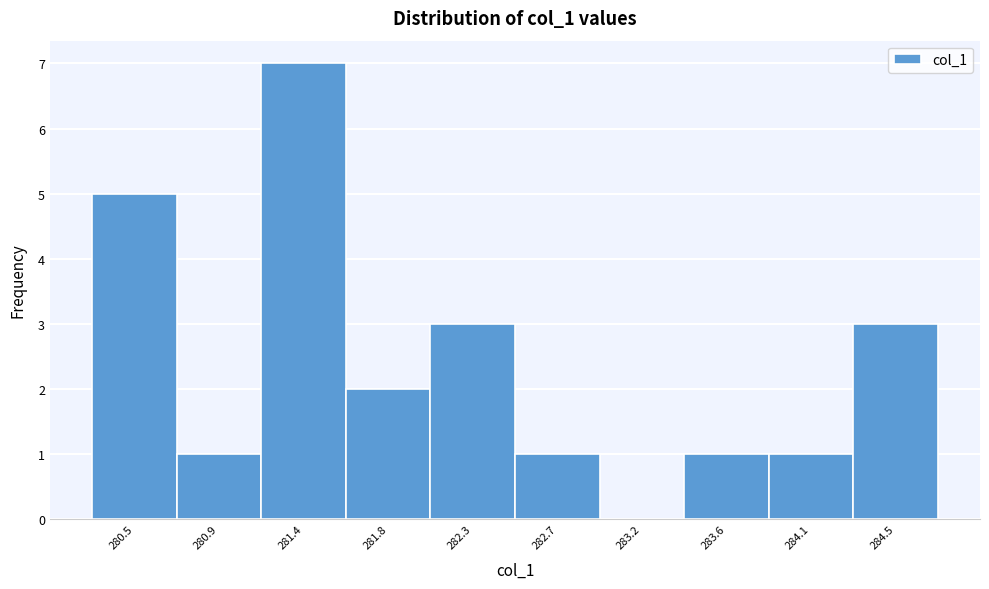

Reading left to right, list every bar in this chart as the range it spans on the x-axis followed by its height. Neither the bar edges nor the heights are printed on the chart, so give them approximately, as read against the axes.

280.25 to 280.70: 5
280.70 to 281.15: 1
281.15 to 281.60: 7
281.60 to 282.05: 2
282.05 to 282.50: 3
282.50 to 282.95: 1
282.95 to 283.40: 0
283.40 to 283.85: 1
283.85 to 284.30: 1
284.30 to 284.75: 3